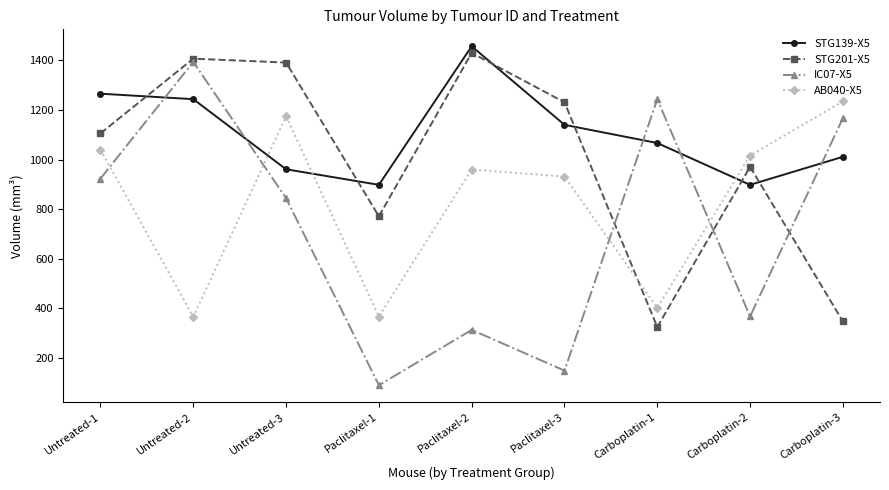

What position from the left is Paclitaxel-3?

6